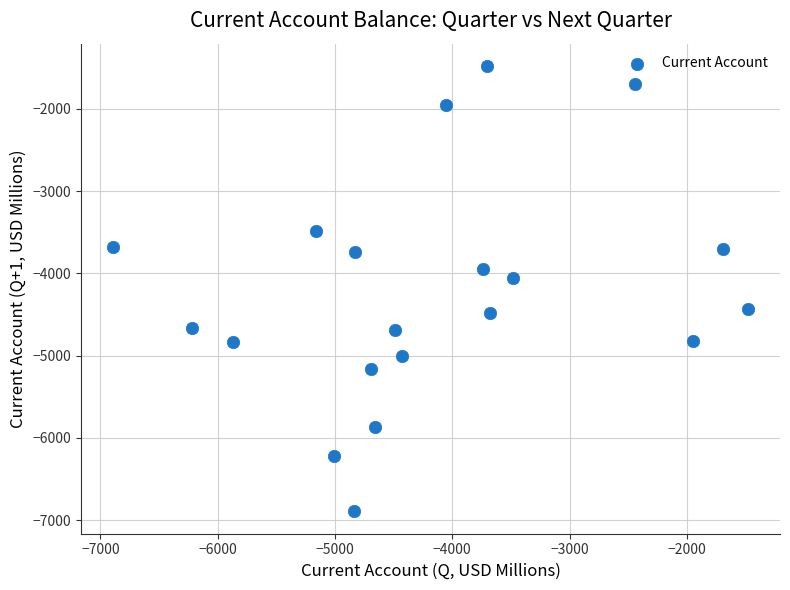

What Y value in the scatter plot is closest to -4185?

-4050.4